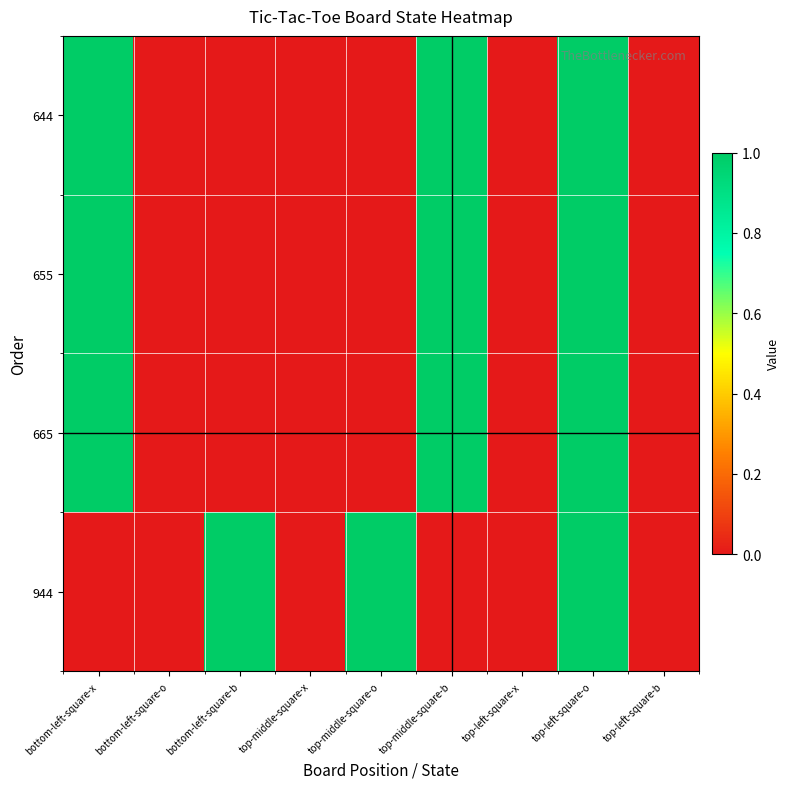

Which has a higher value, top-left-square-o or bottom-left-square-o?

top-left-square-o